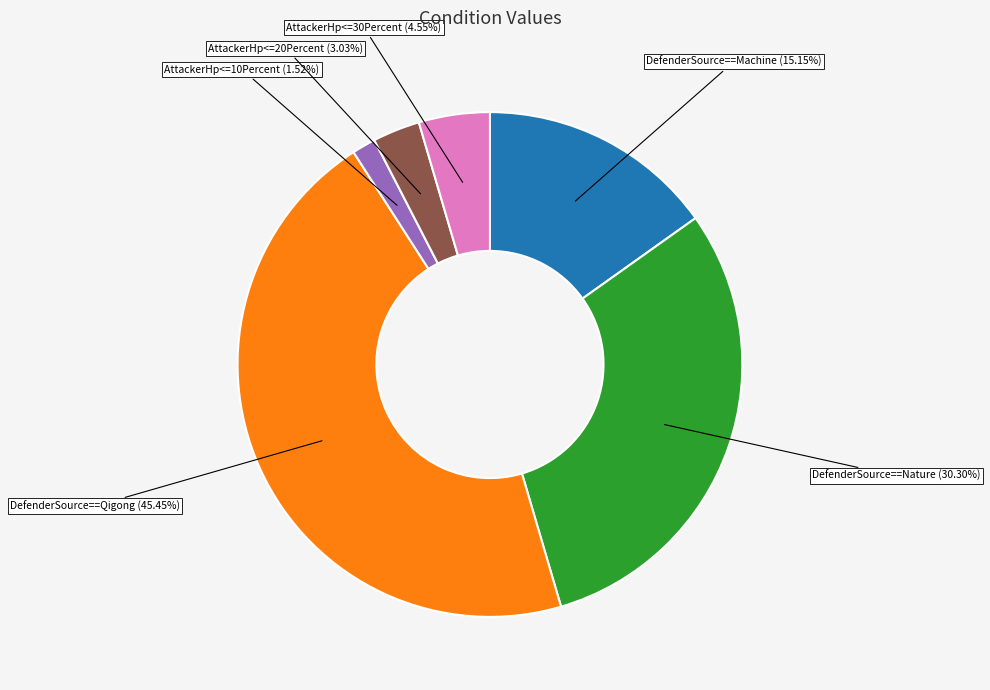

Does any single category account for the majority?

No